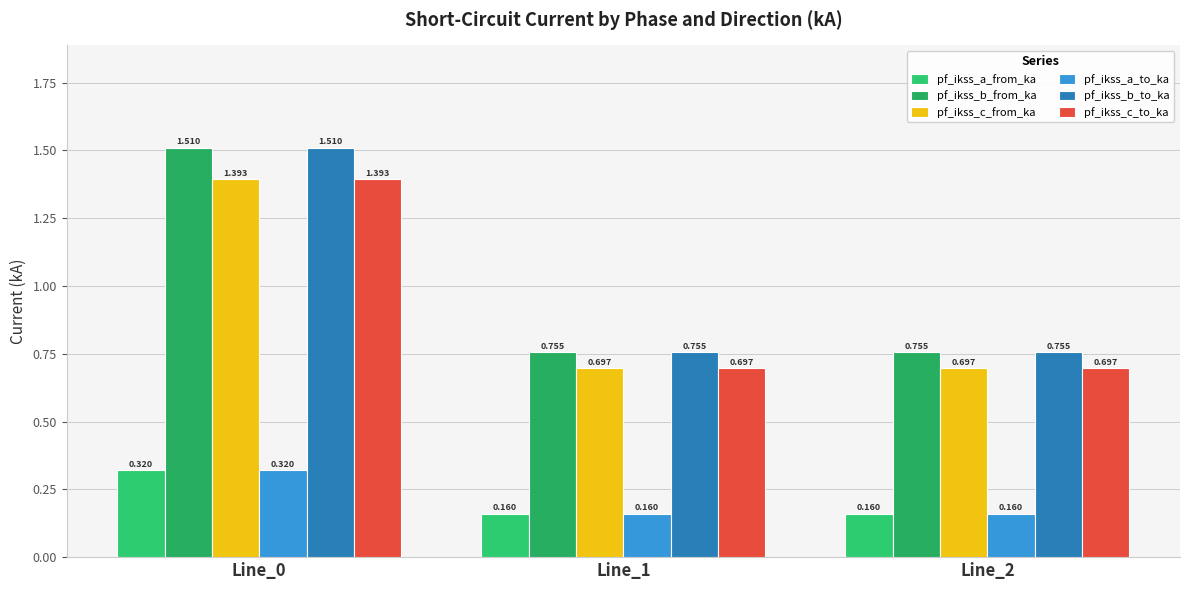

How many categories are shown in the chart?

3